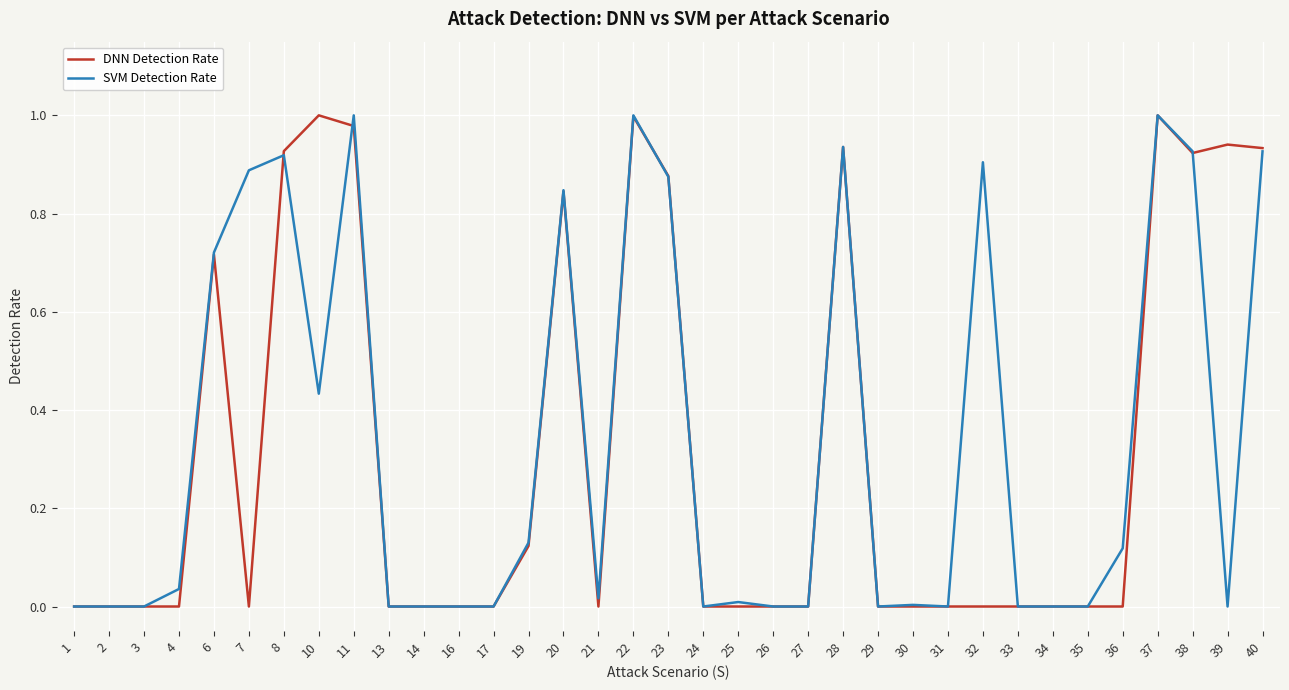

Is it true that DNN Detection Rate equals 0.9 at 28?

True